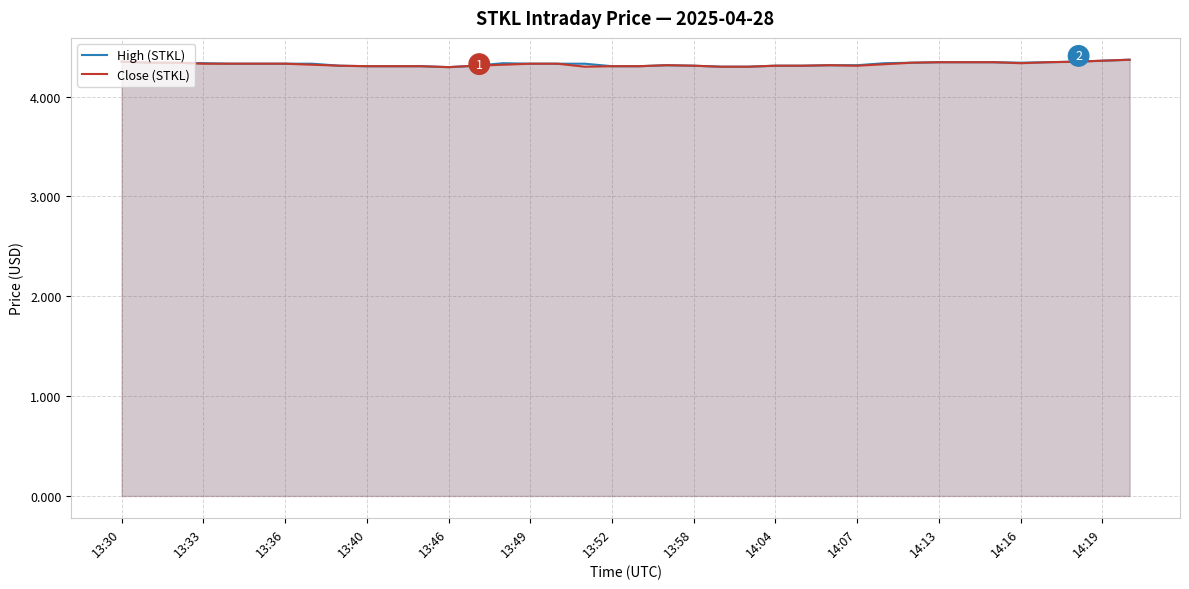

What is the total value across all series at 14:07?

8.6